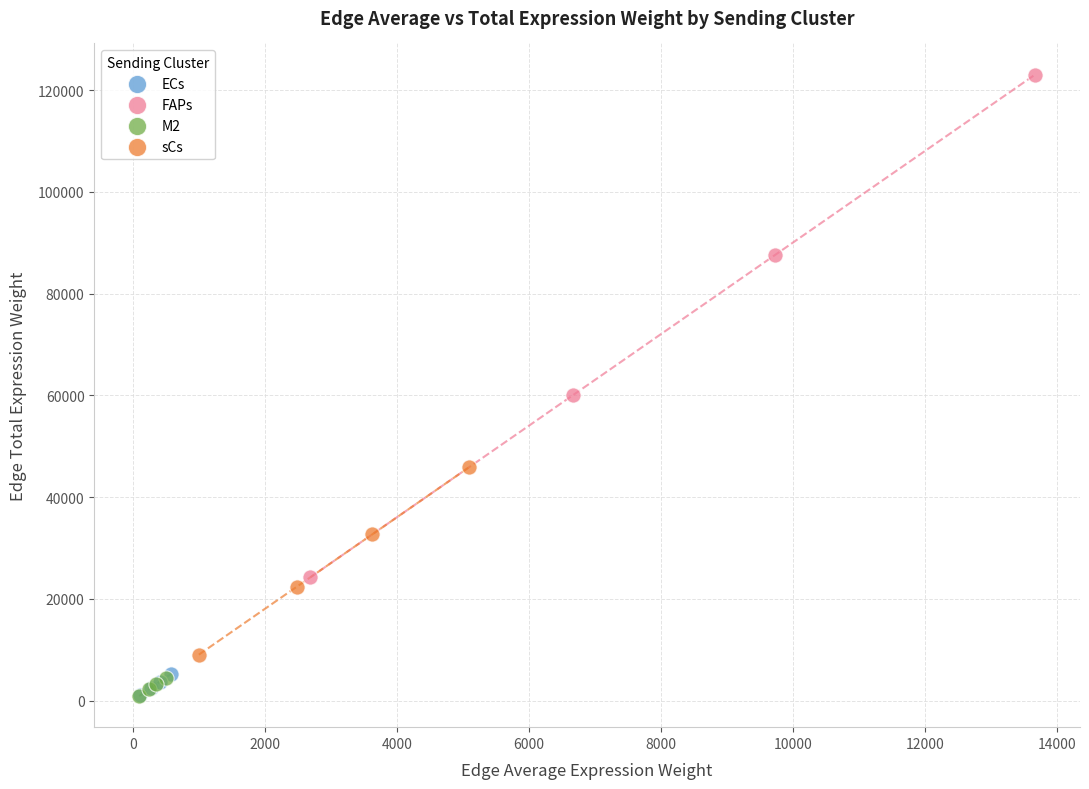

Which series reaches the maximum Y coordinate?

FAPs